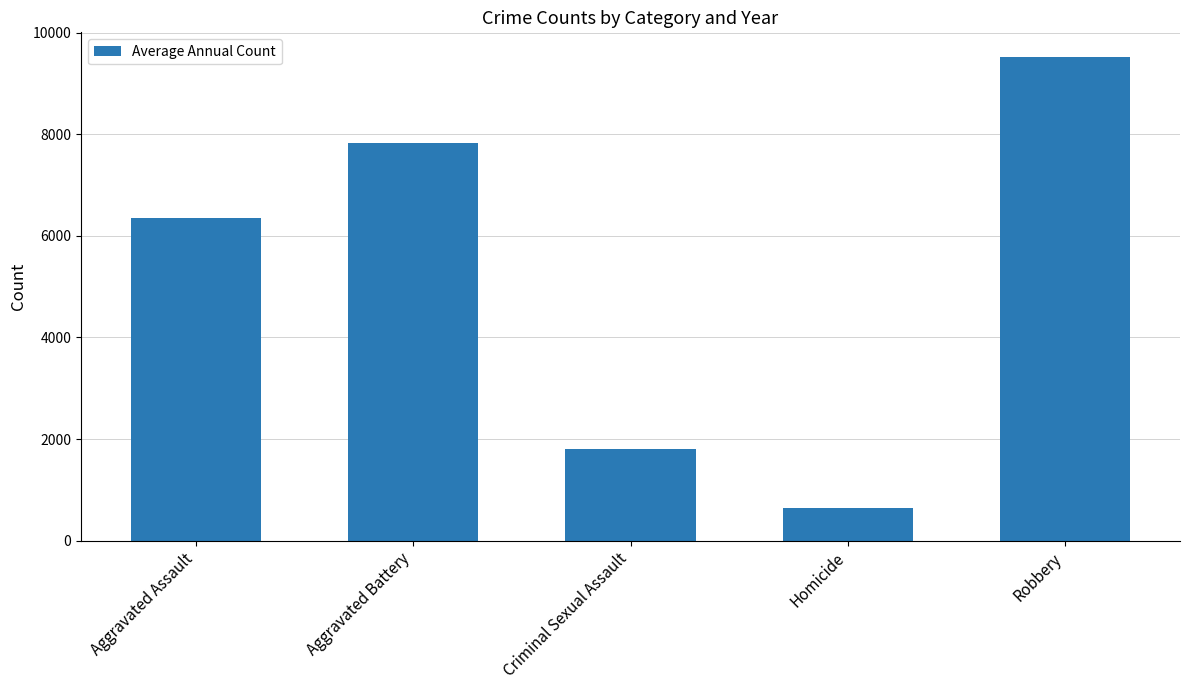

At which label does the data first exceed 6361?

Aggravated Assault